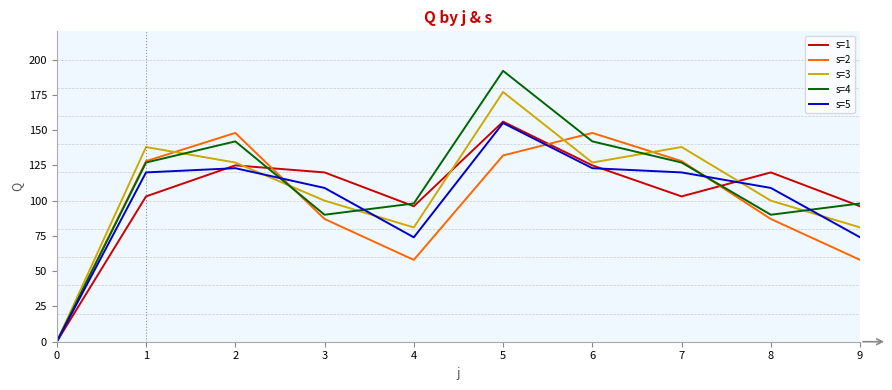

Which series changed the most between 1 and 8?

s=2